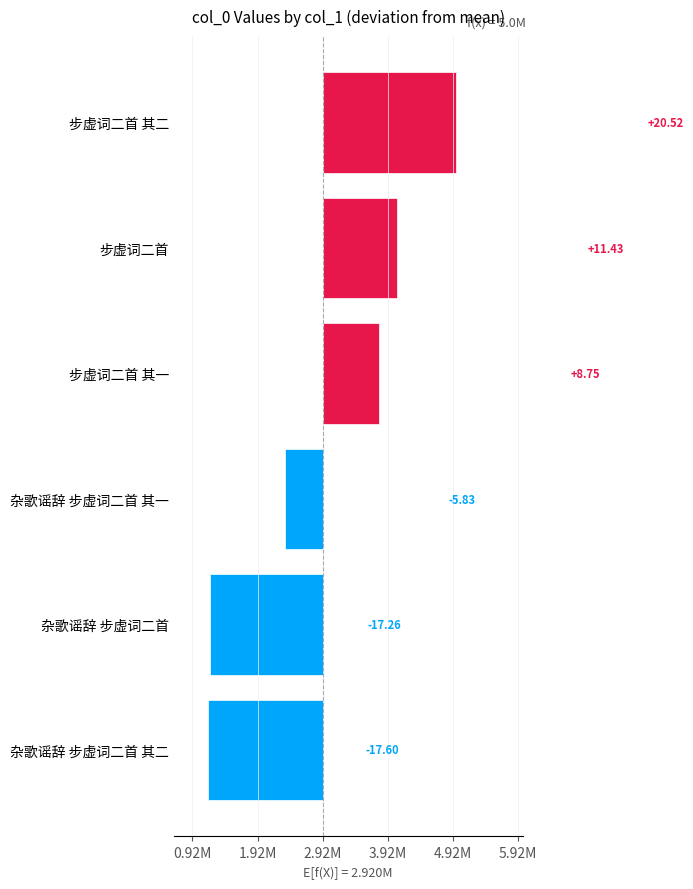

What is the smallest value displayed?

-1760194.5